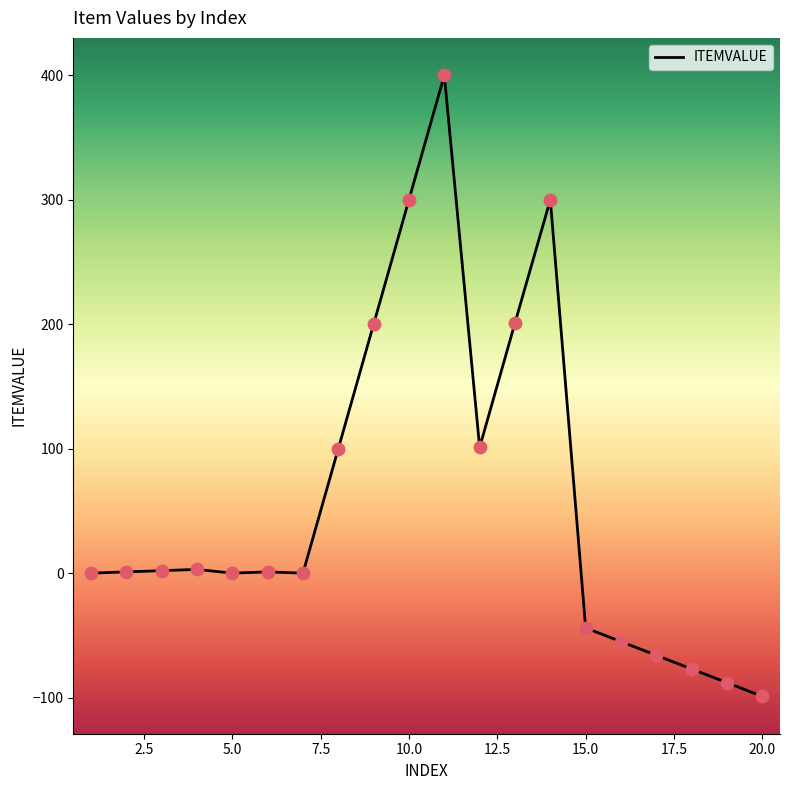

What is the difference between the maximum and minimum values?

499